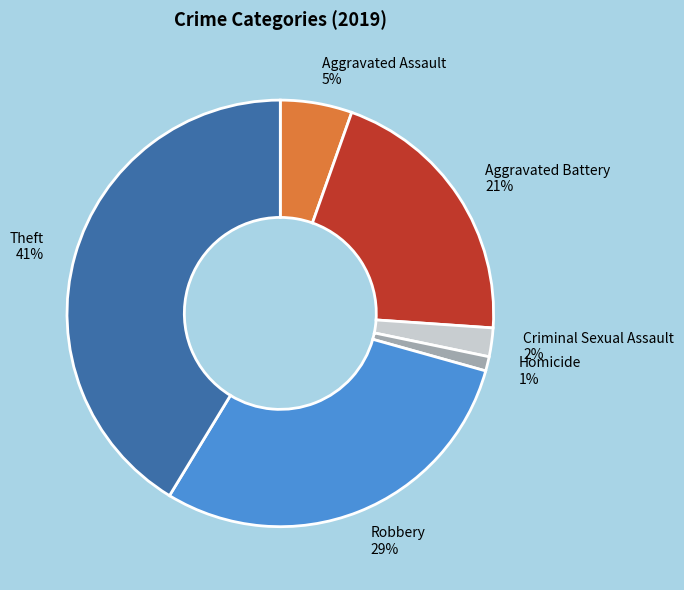

What is the ratio of the value at Robbery to the value at Theft?

0.7